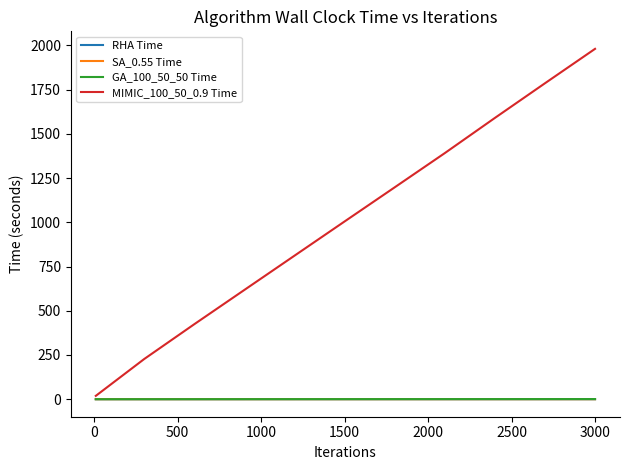

What is the greatest value displayed?

1980.2